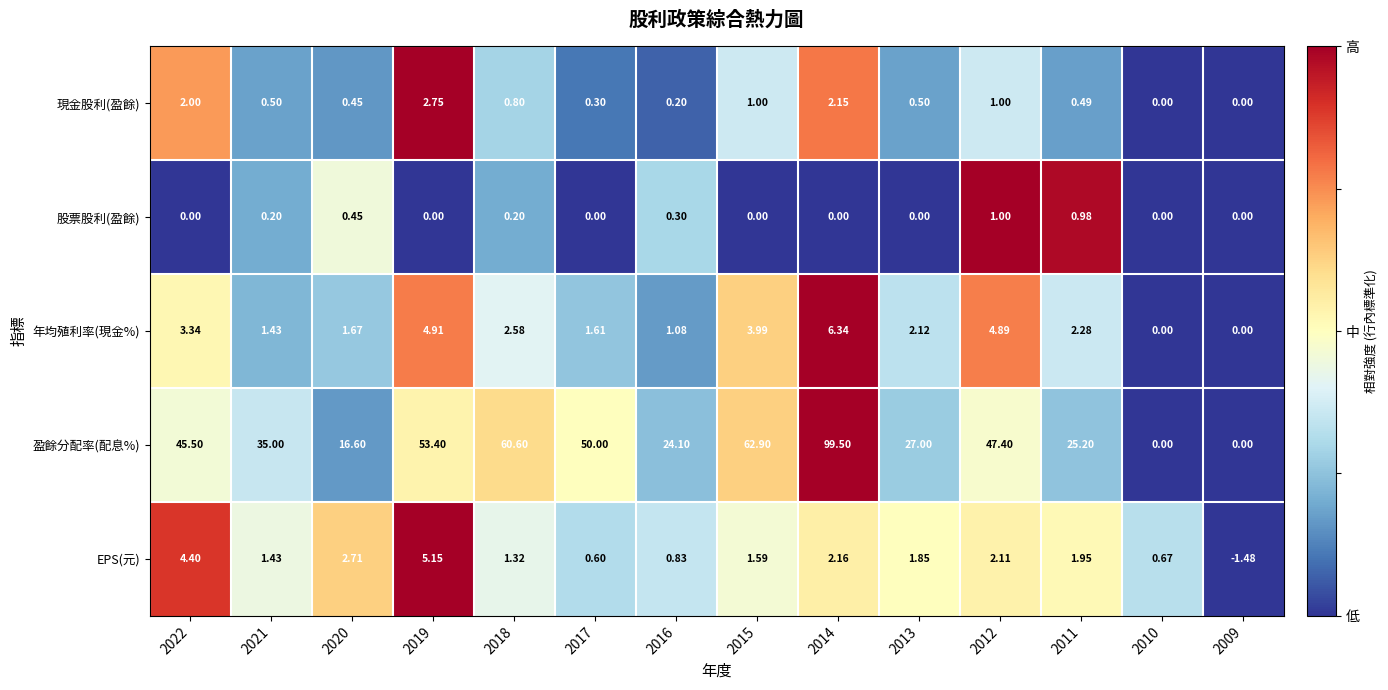

Which series has the largest total across all categories?

盈餘分配率(配息%)